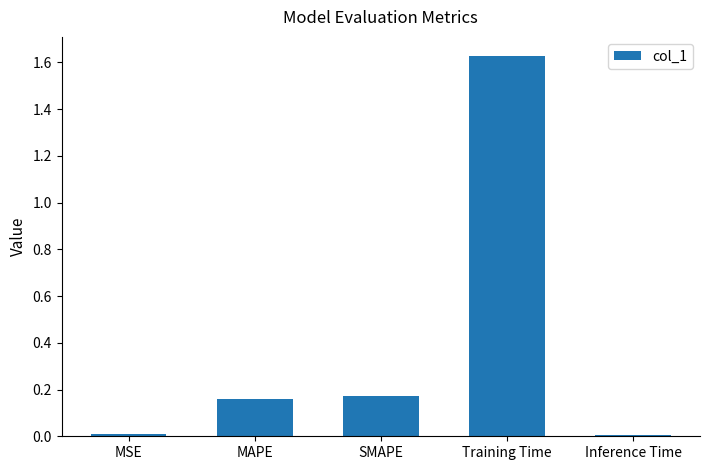

How many categories are shown in the chart?

5